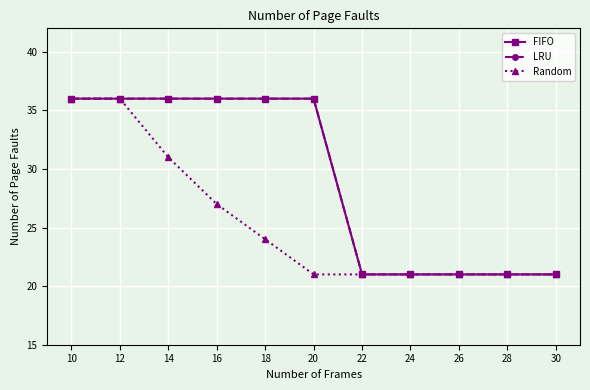

At which label does LRU reach its peak?

10